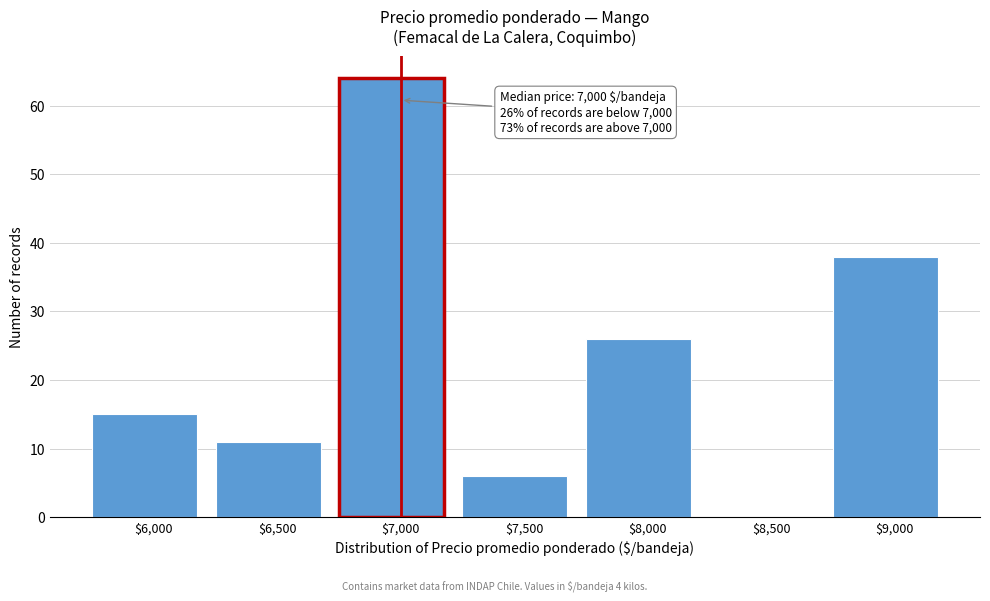

Over which range of the x-axis is the bar tallest?

6750 to 7250